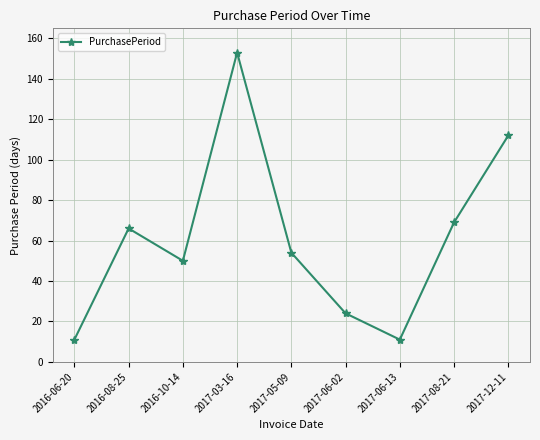

What is the sum of all values?

550